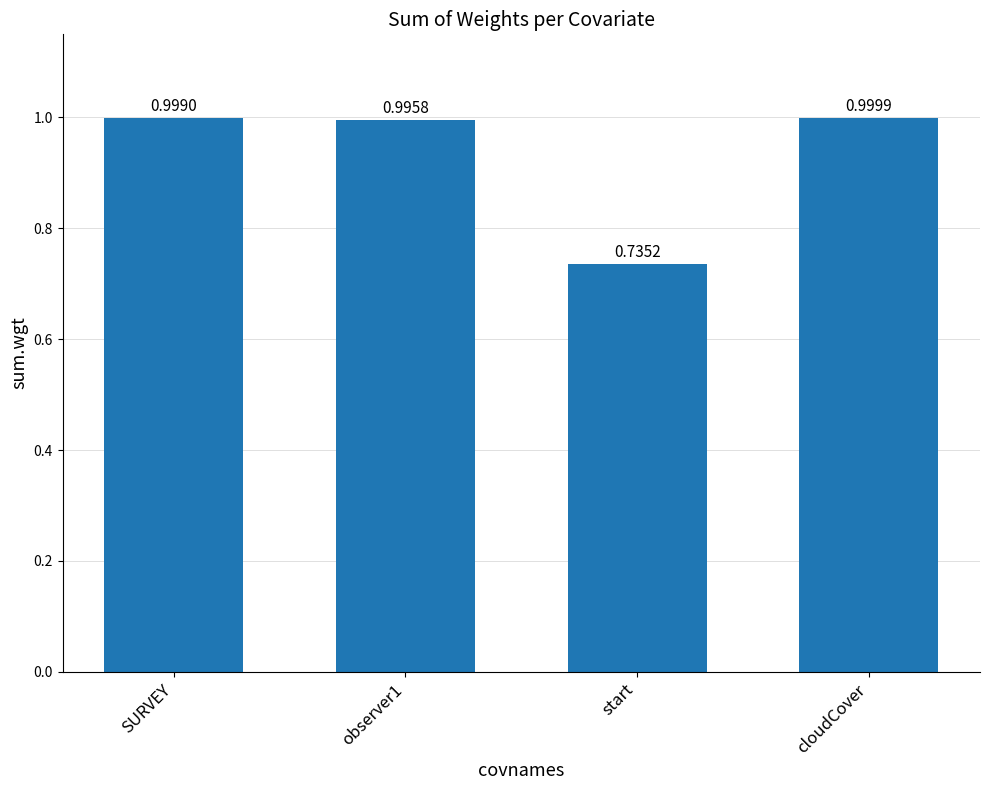

What is the change in value from observer1 to start?

-0.3